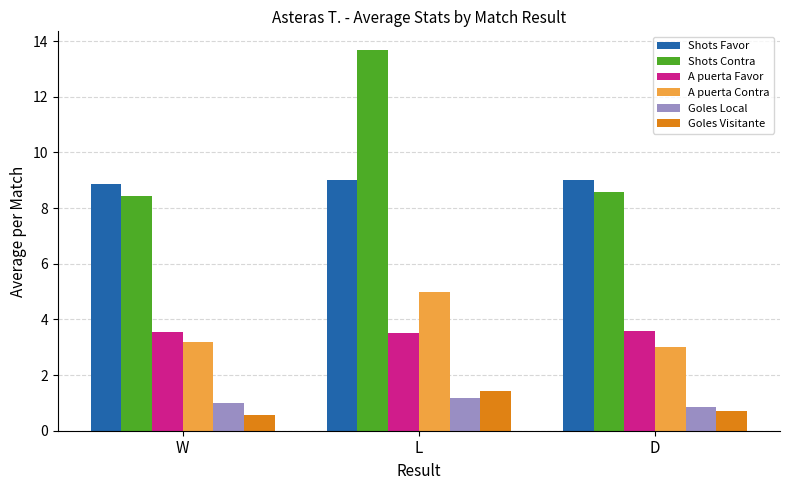

The value of Goles Local at D is 0.9. True or false?

True